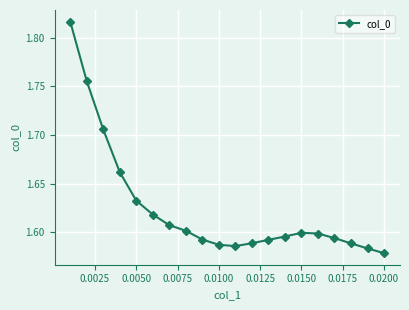

What is the sum of all values?

32.5